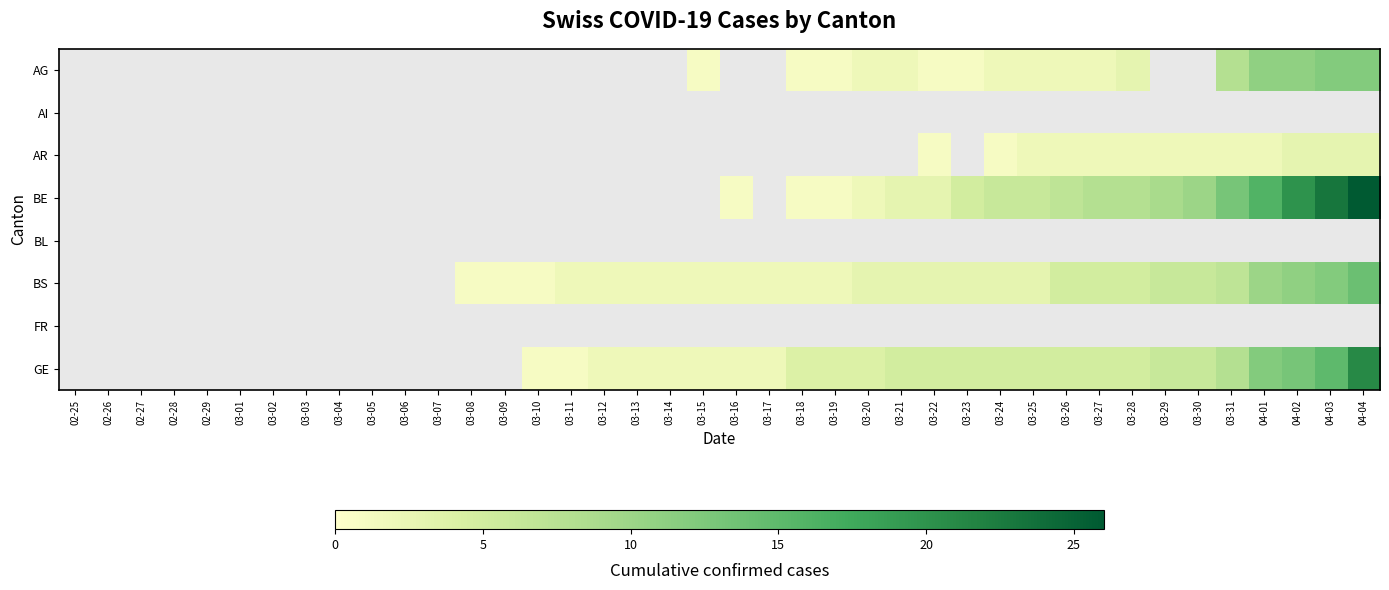

Between 03-30 and 03-11, which is larger?

03-11